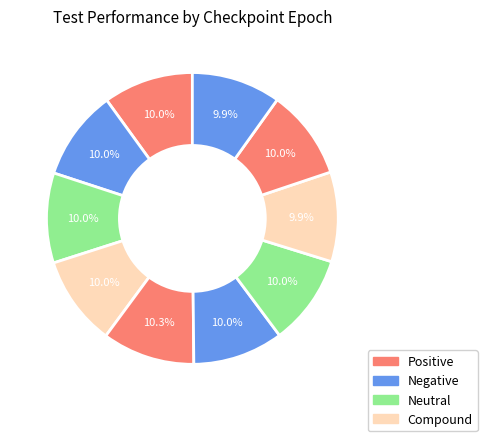

How many slices are in this pie chart?

10